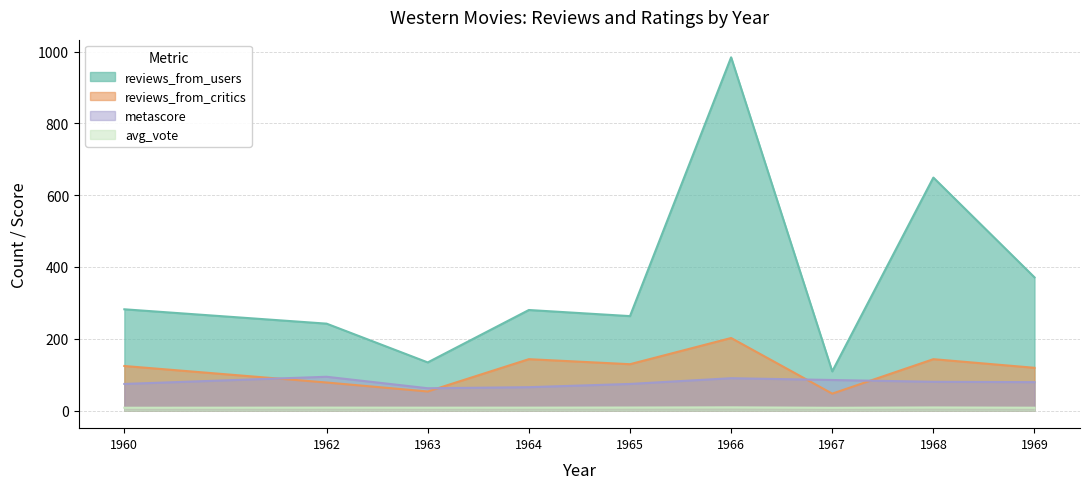

Reading left to right, transcribe all the data shown in this chart.

reviews_from_users: 282.0	242.0	134.0	280.0	263.0	984.0	109.0	649.0	371.0
reviews_from_critics: 124.0	78.0	53.0	143.0	129.0	202.0	47.0	143.0	119.0
metascore: 74.0	94.0	62.0	65.0	74.0	90.0	85.0	80.0	79.0
avg_vote: 7.7	8.1	7.9	8.0	8.3	8.8	7.6	8.5	7.8